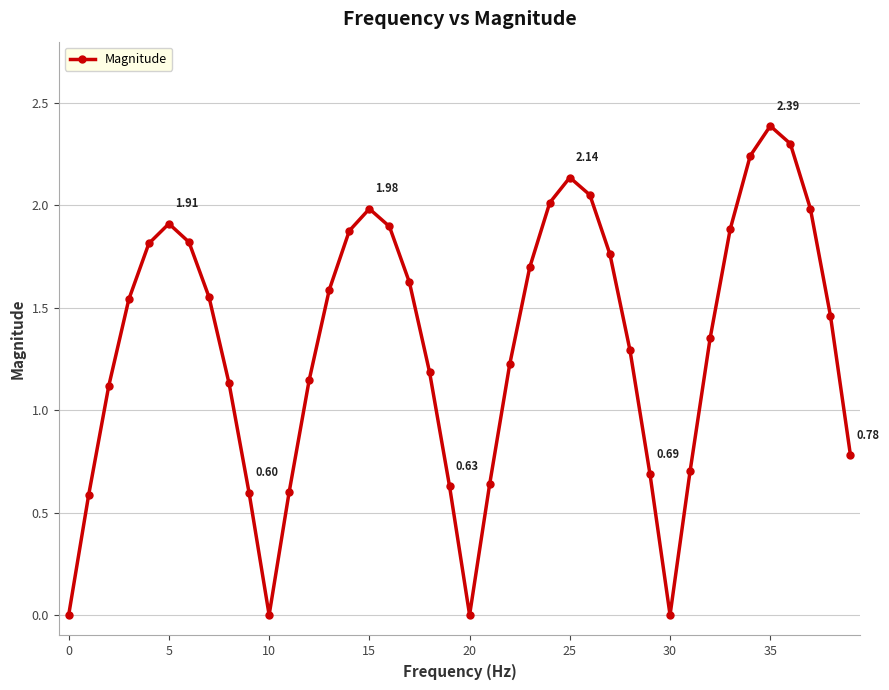

What is the difference between the maximum and minimum values?

2.4